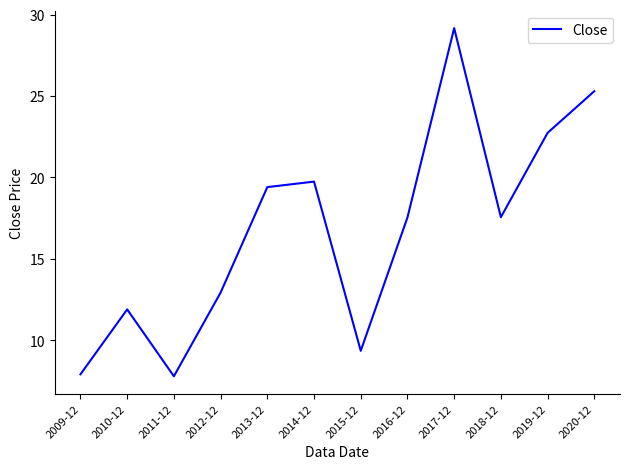

What position from the left is 2019-12?

11